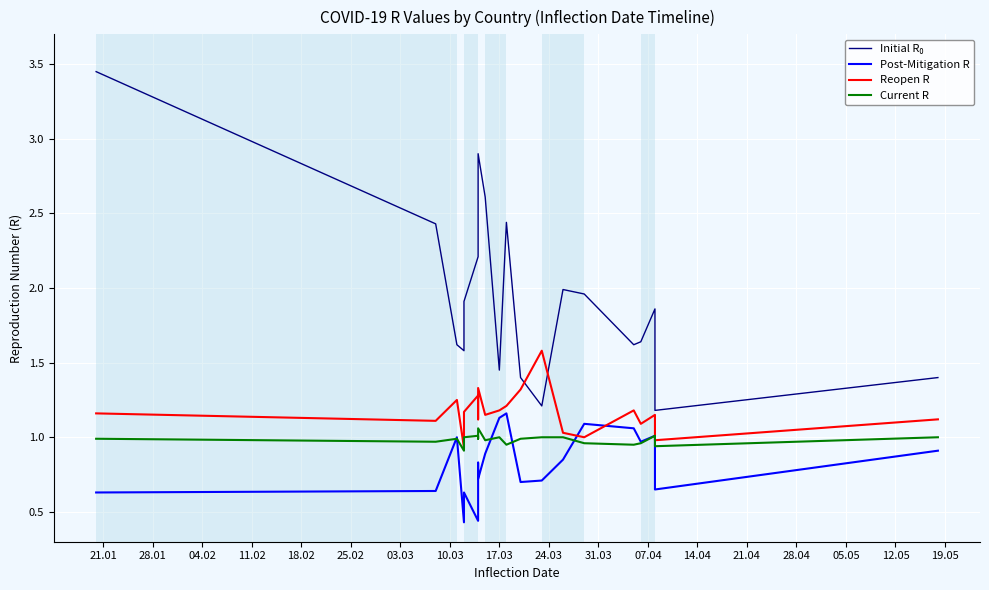

True or false: Post-Mitigation R and Current R intersect in this chart.

True